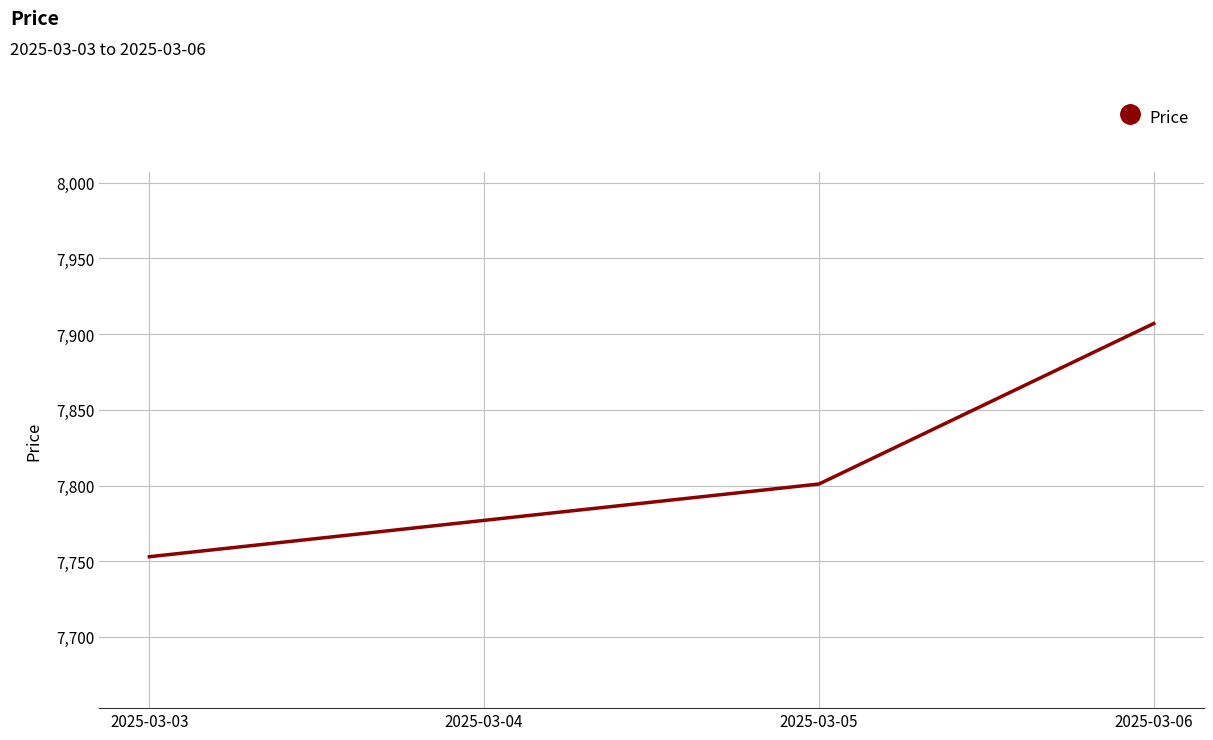

True or false: the data has more than 0 interior local peaks.

False